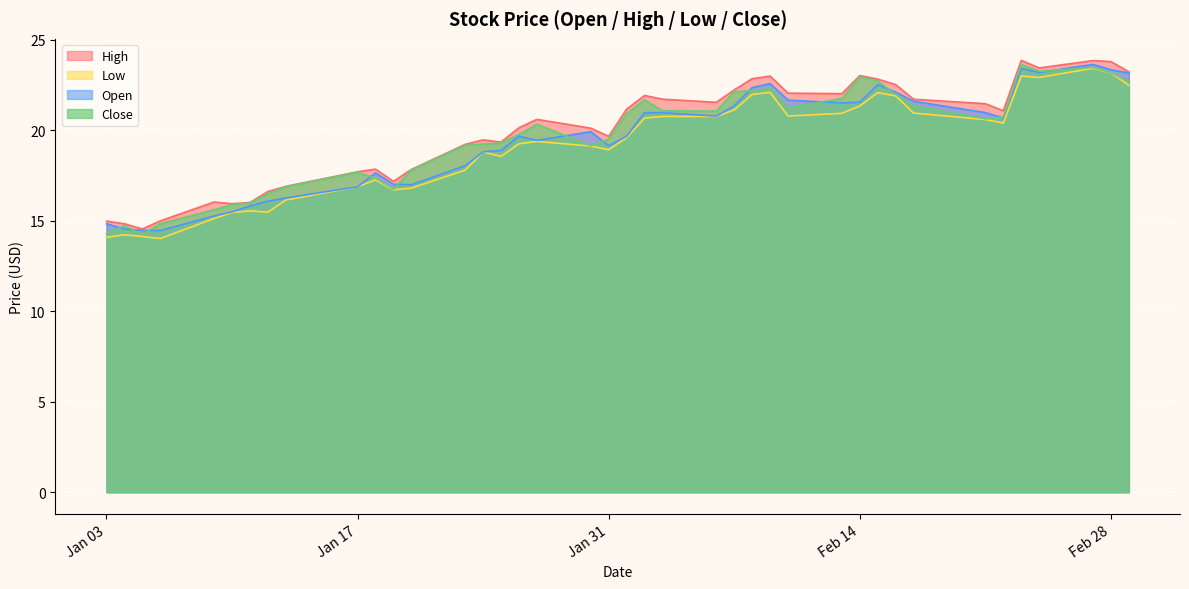

Between 2023-01-06 and 2023-01-09, which series saw the biggest shift?

Low